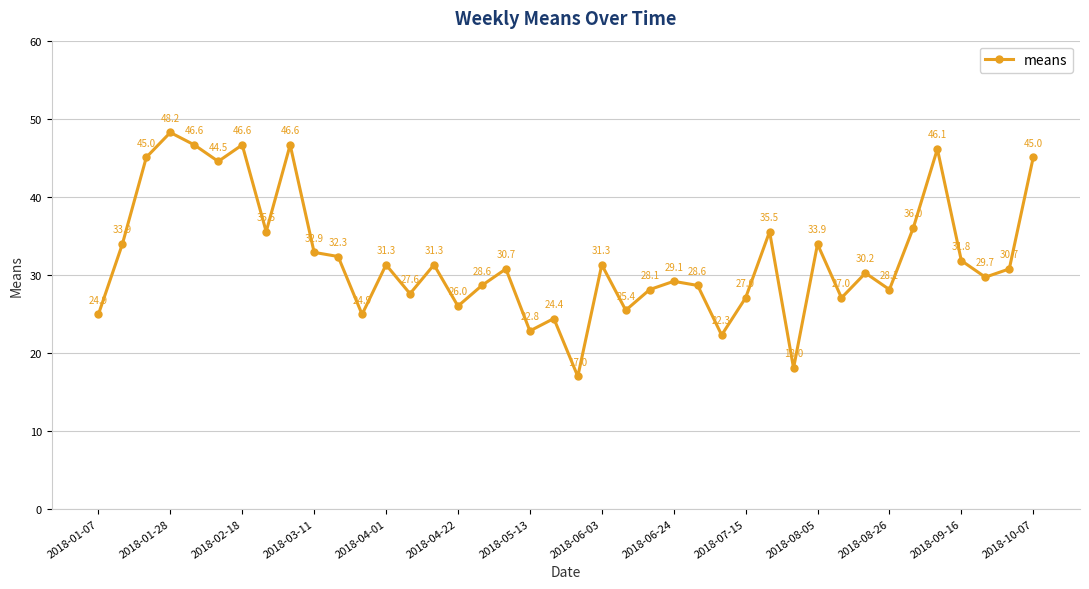

What is the average value?

32.1